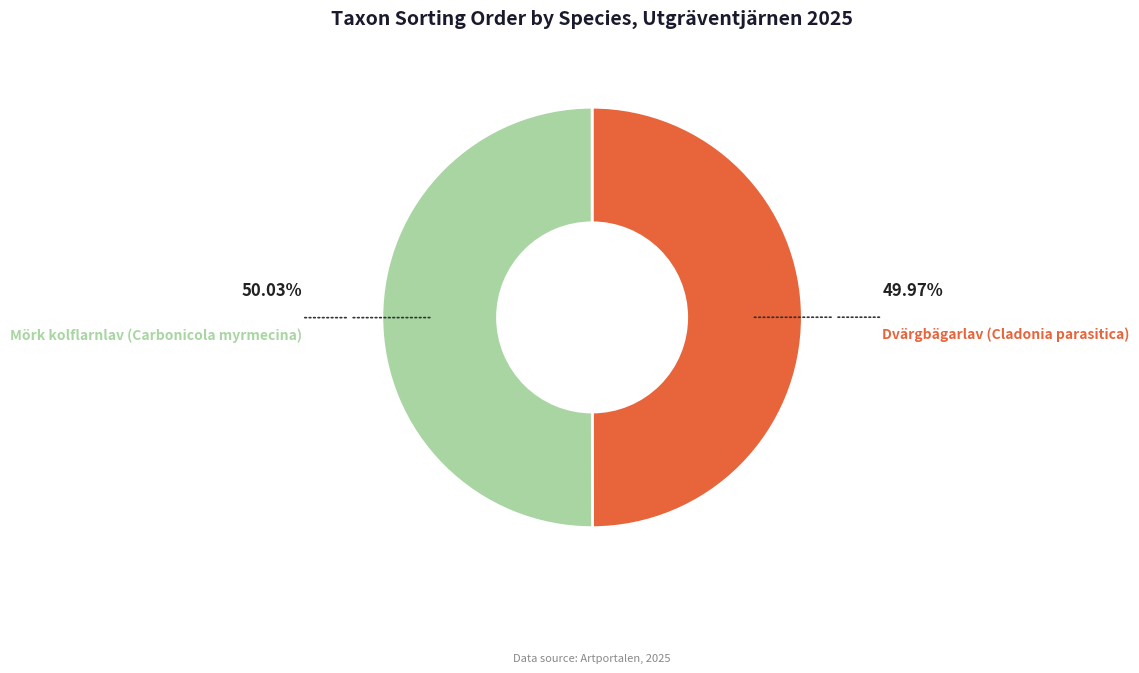

What is the ratio of the value at Dvärgbägarlav (Cladonia parasitica) to the value at Mörk kolflarnlav (Carbonicola myrmecina)?

1.0